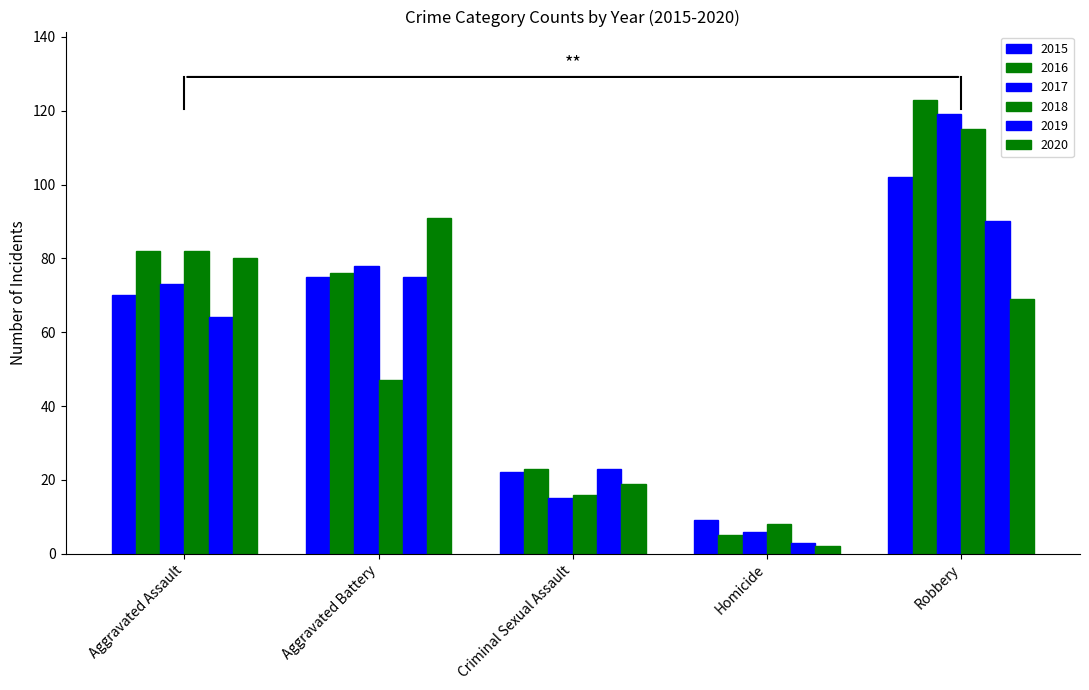

Reading right to left, extract all data points from this chart.

2015: Robbery=102	Homicide=9	Criminal Sexual Assault=22	Aggravated Battery=75	Aggravated Assault=70
2016: Robbery=123	Homicide=5	Criminal Sexual Assault=23	Aggravated Battery=76	Aggravated Assault=82
2017: Robbery=119	Homicide=6	Criminal Sexual Assault=15	Aggravated Battery=78	Aggravated Assault=73
2018: Robbery=115	Homicide=8	Criminal Sexual Assault=16	Aggravated Battery=47	Aggravated Assault=82
2019: Robbery=90	Homicide=3	Criminal Sexual Assault=23	Aggravated Battery=75	Aggravated Assault=64
2020: Robbery=69	Homicide=2	Criminal Sexual Assault=19	Aggravated Battery=91	Aggravated Assault=80